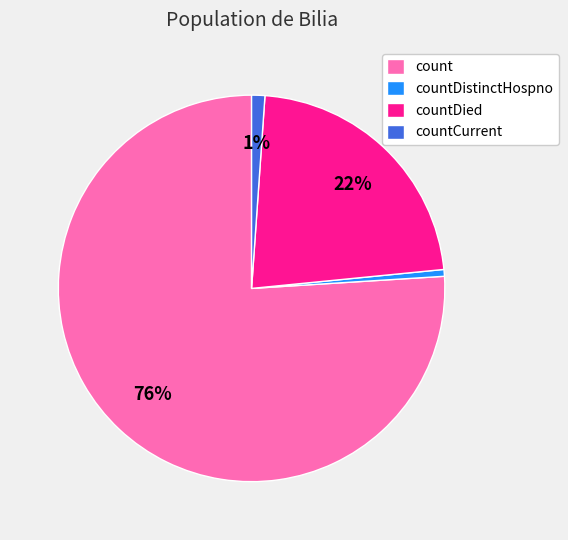

Between countDied and countDistinctHospno, which is larger?

countDied